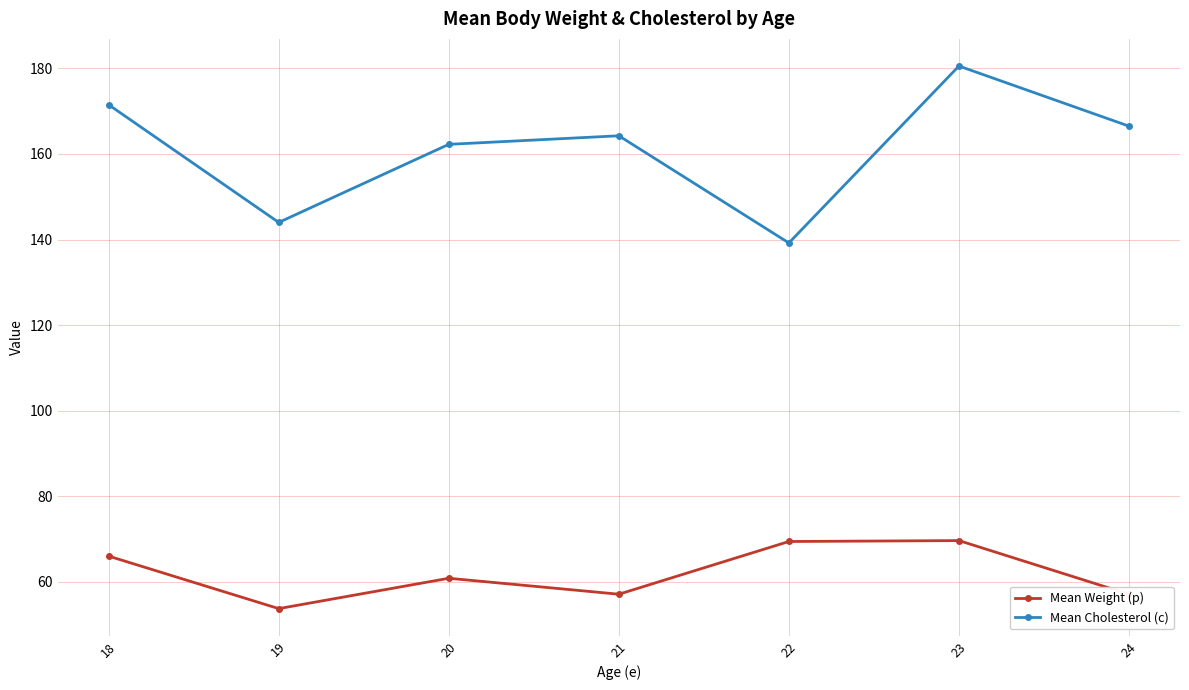

List the series in order of their overall mean, lowest first.

Mean Weight (p), Mean Cholesterol (c)